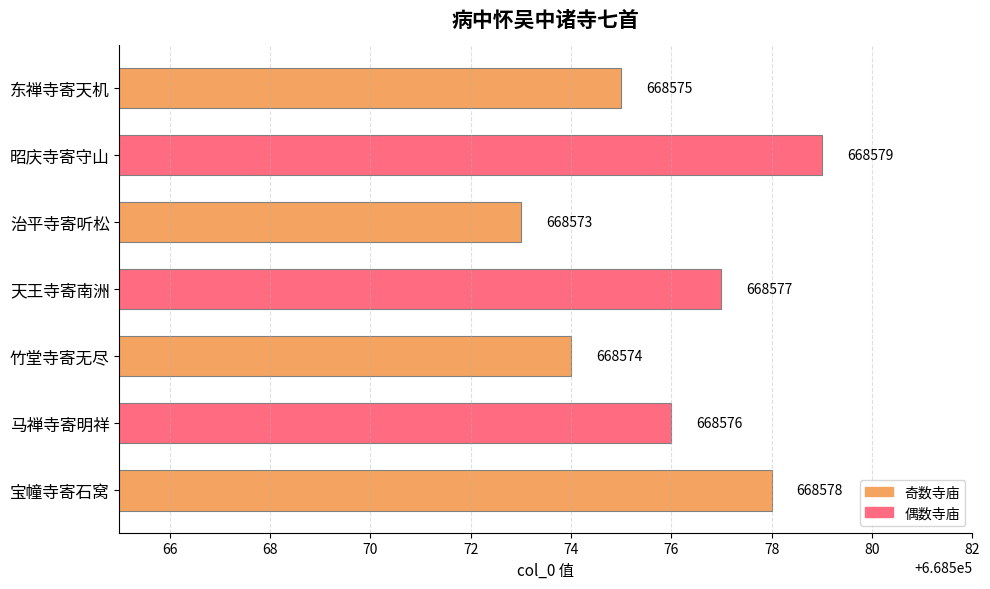

How many bars are there in total?

7